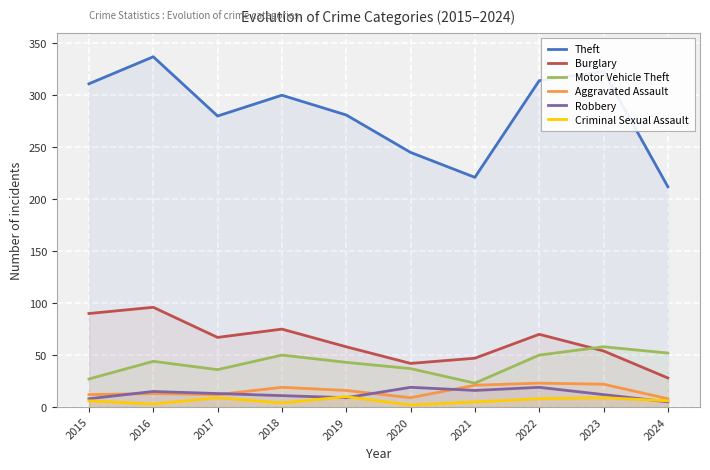

What is the difference between the maximum and second lowest values in the Motor Vehicle Theft series?

31